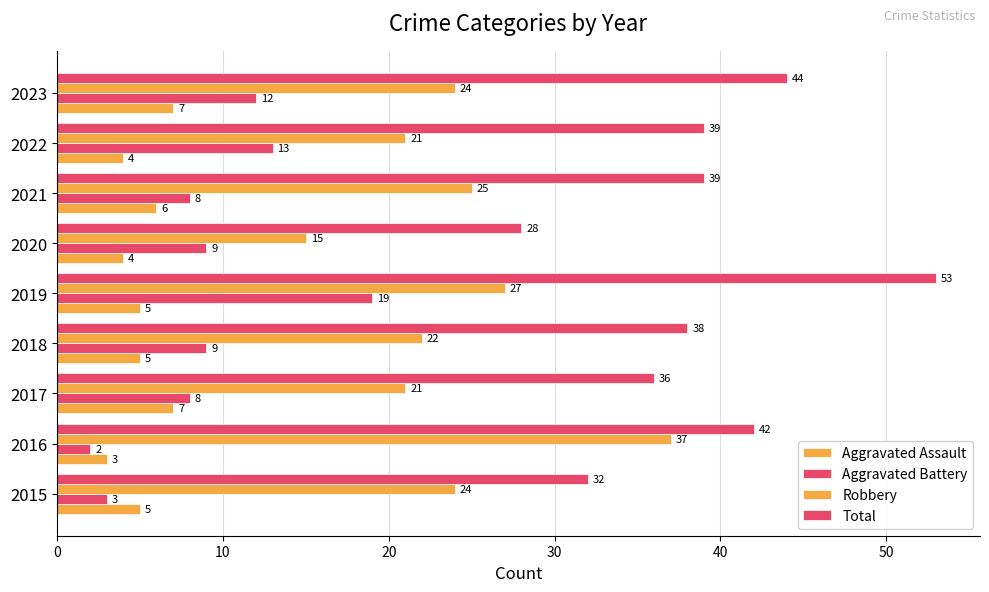

What is the sum of all Total values?

351